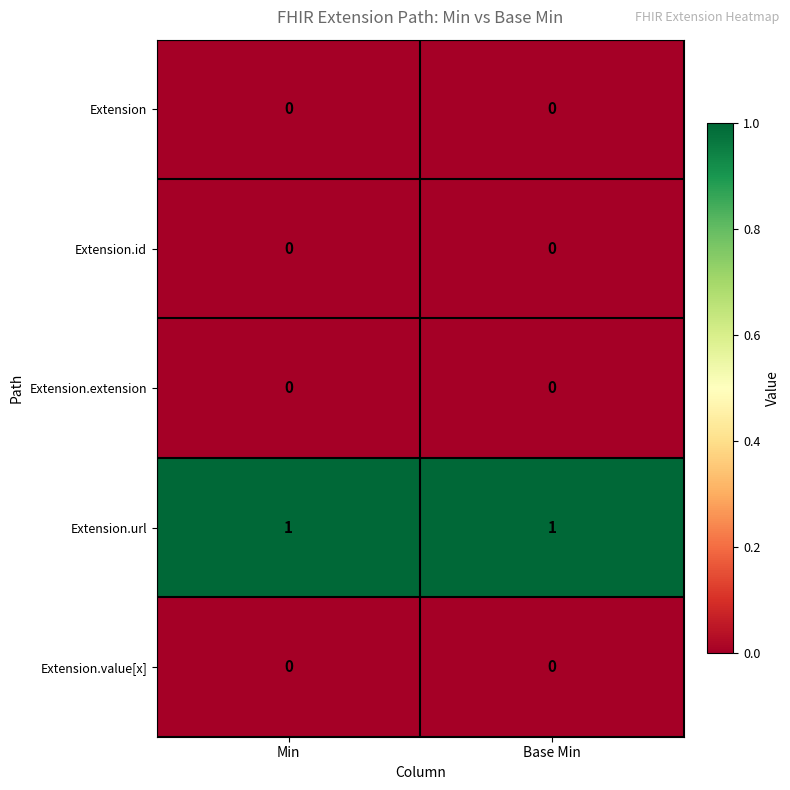

Is it true that Extension.id equals 0 at Min?

True